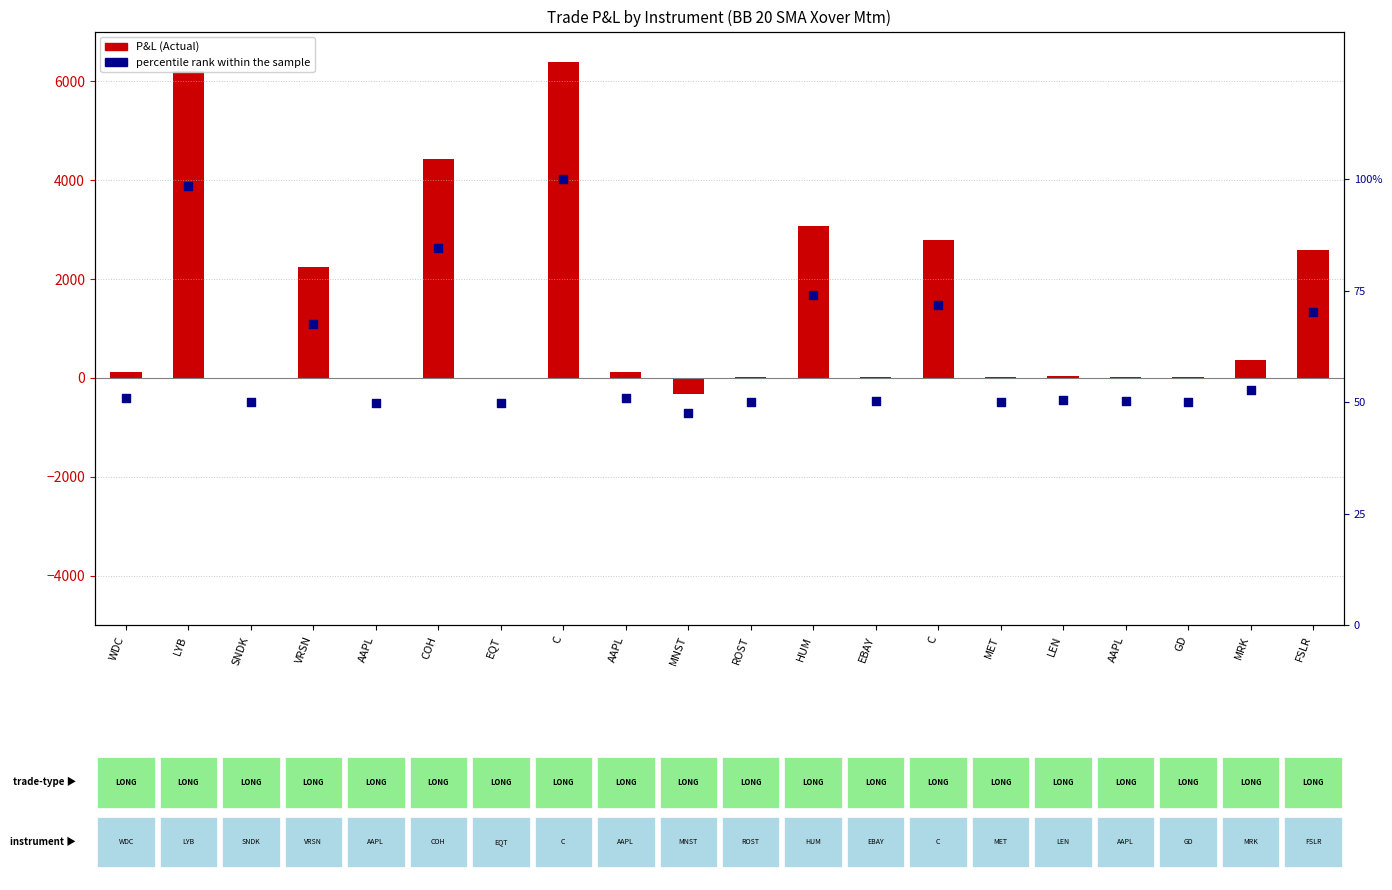

At how many categories does at least one series exceed 1984?

7